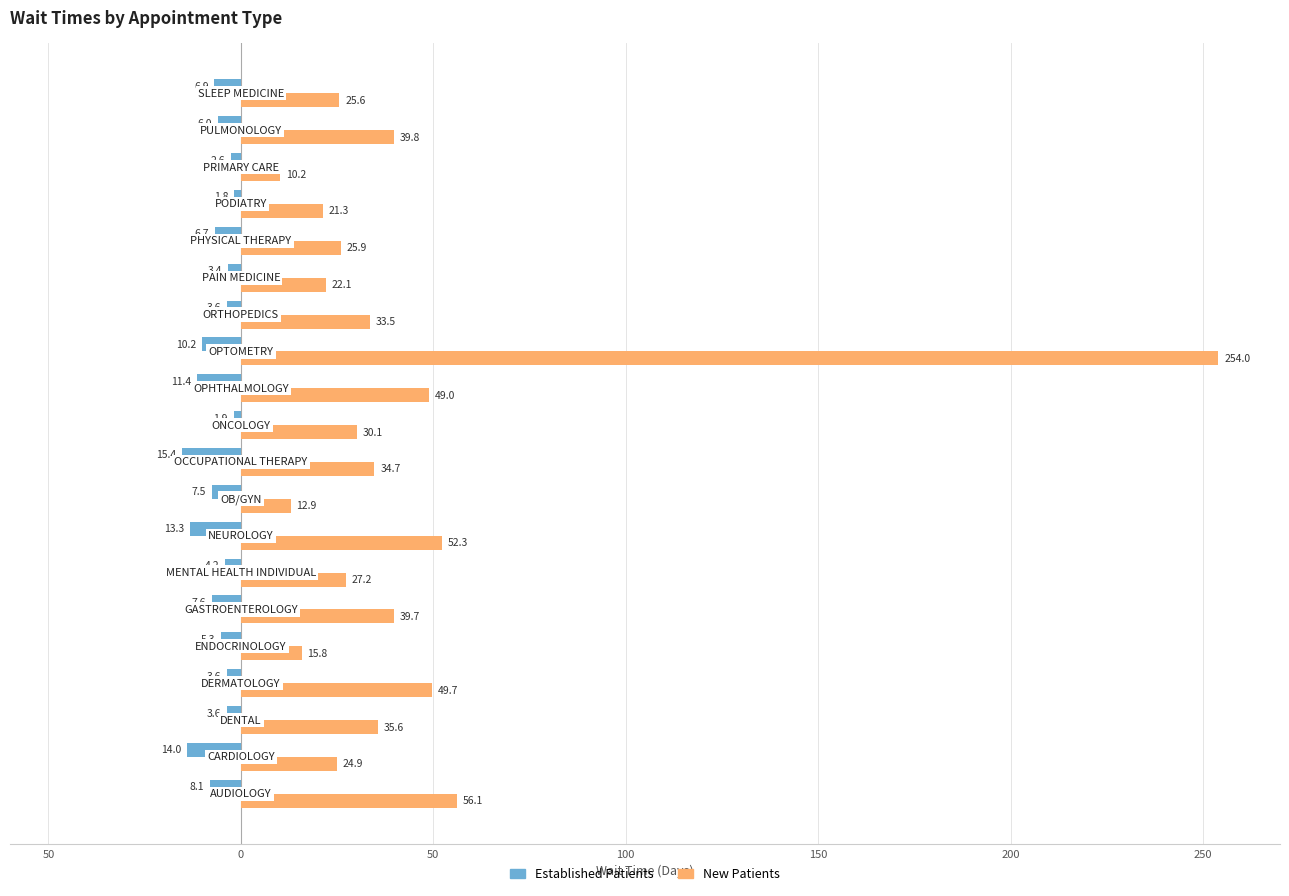

Rank the series by their maximum value, from highest to lowest.

New Patients, Established Patients